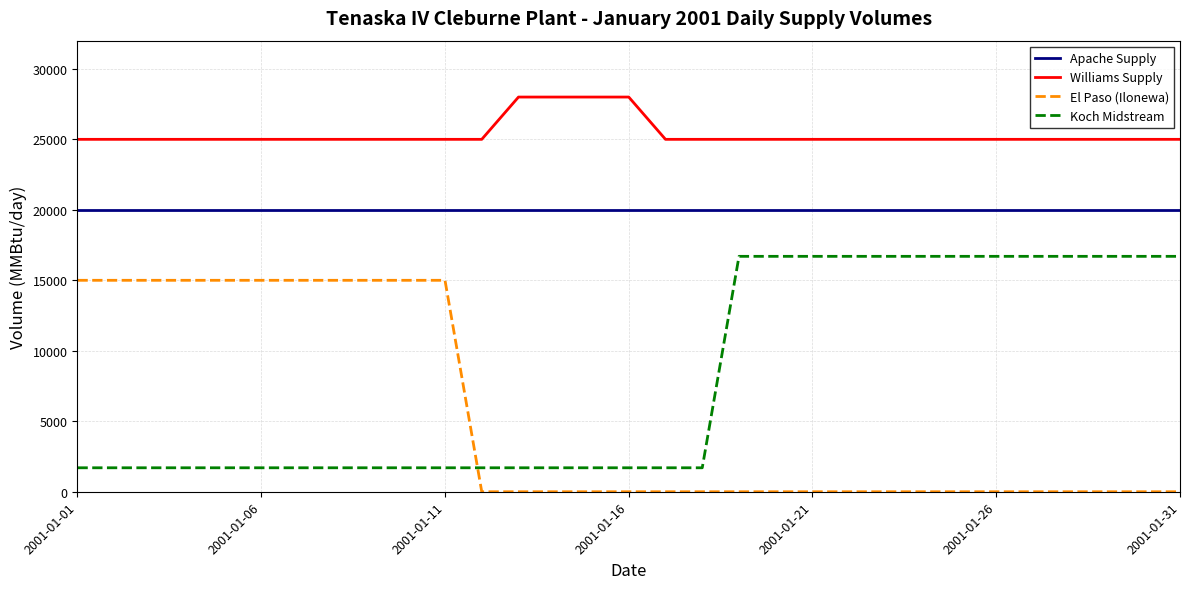

What is the minimum value for Williams Supply?

25000